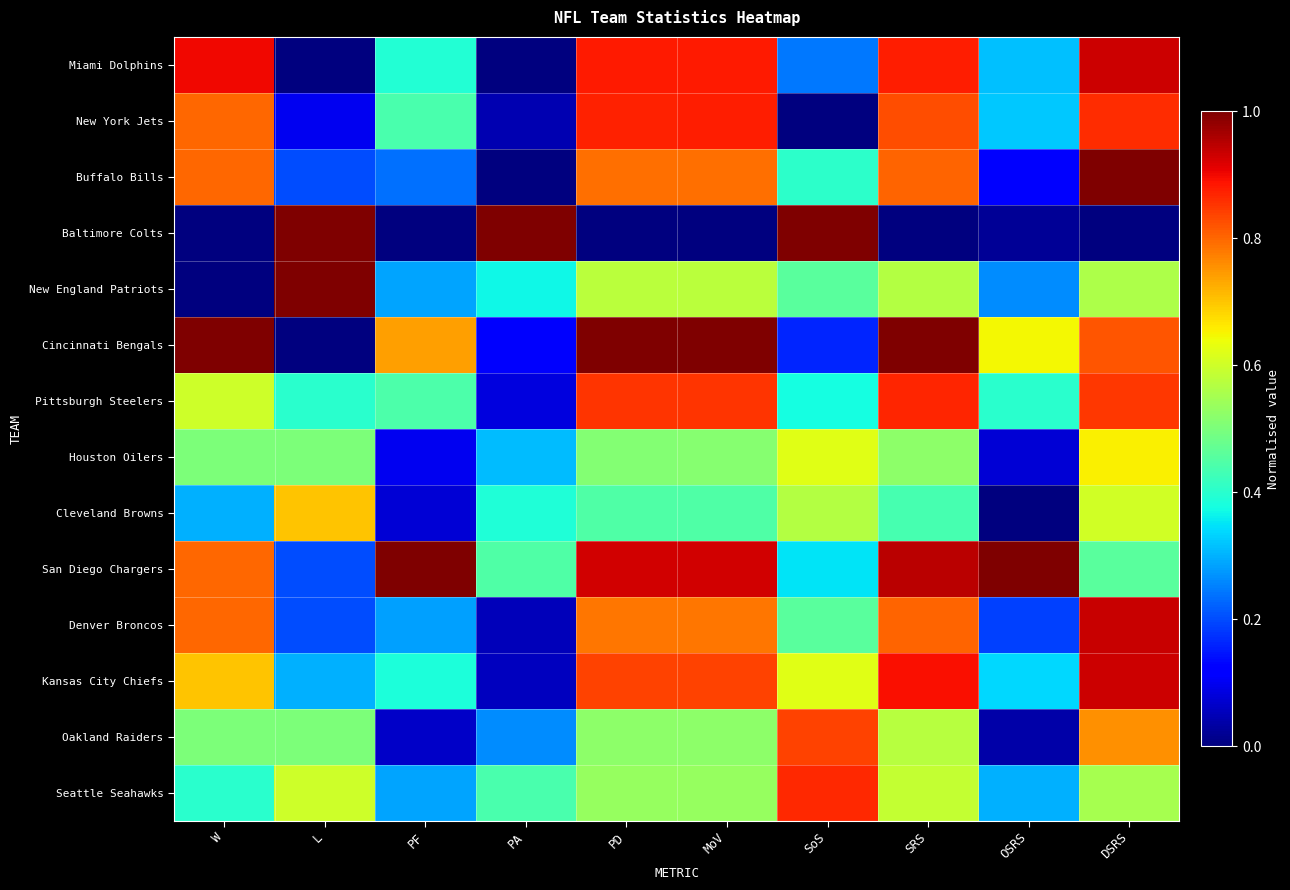

What is the total value across all series at W?

8.1